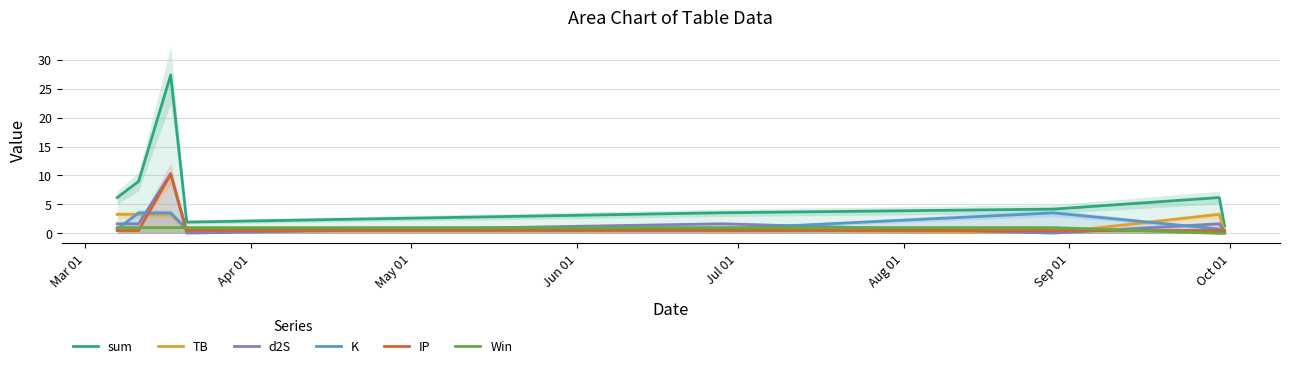

Which series has the largest range (max minus min)?

sum